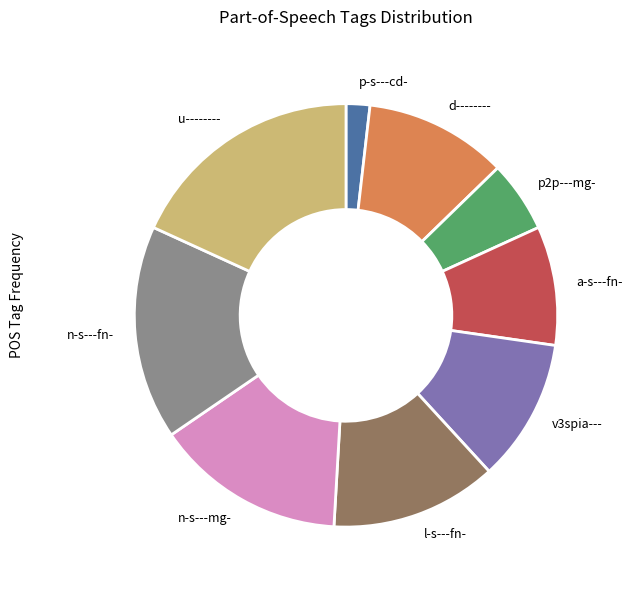

Which has a higher value, p2p---mg- or u--------?

u--------